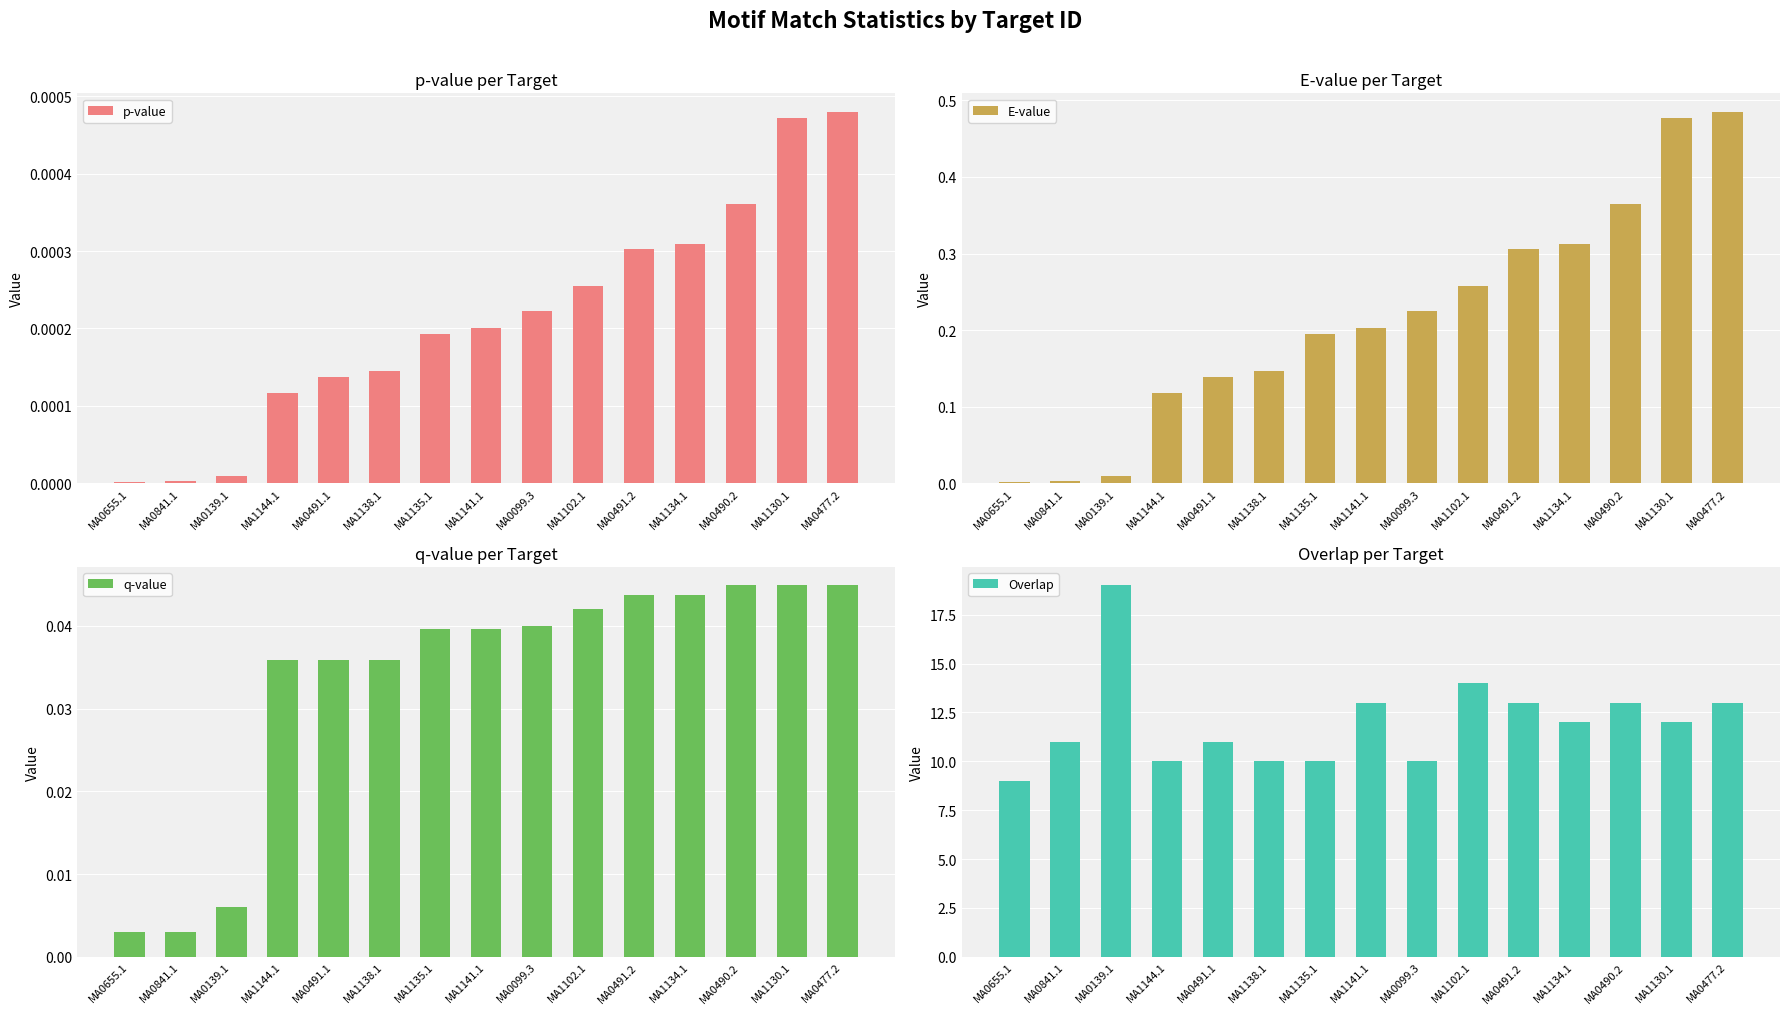

What is the difference between the maximum and minimum values in the Overlap series?

10